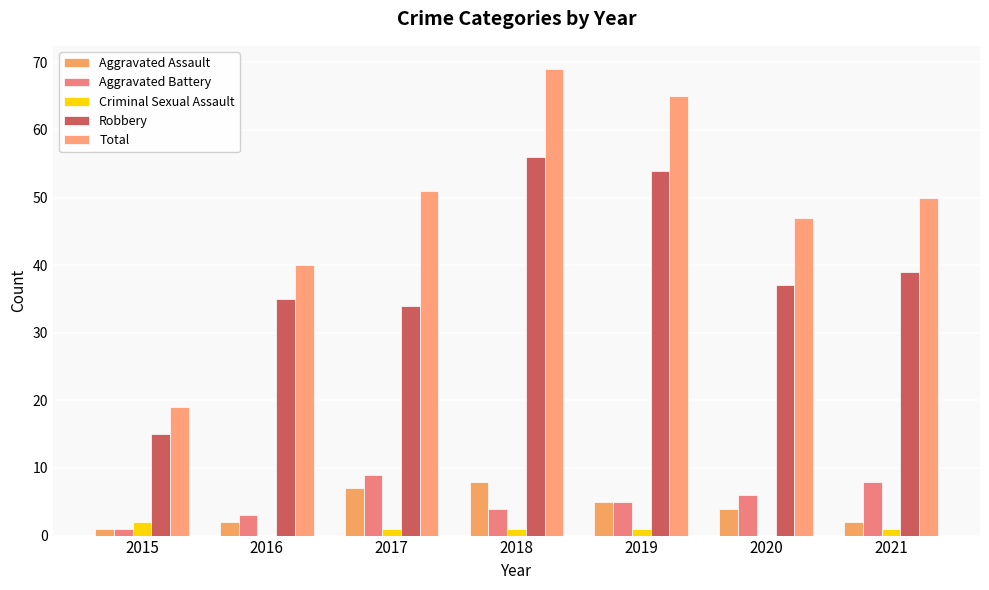

What is the difference between the Total values at 2021 and 2017?

1